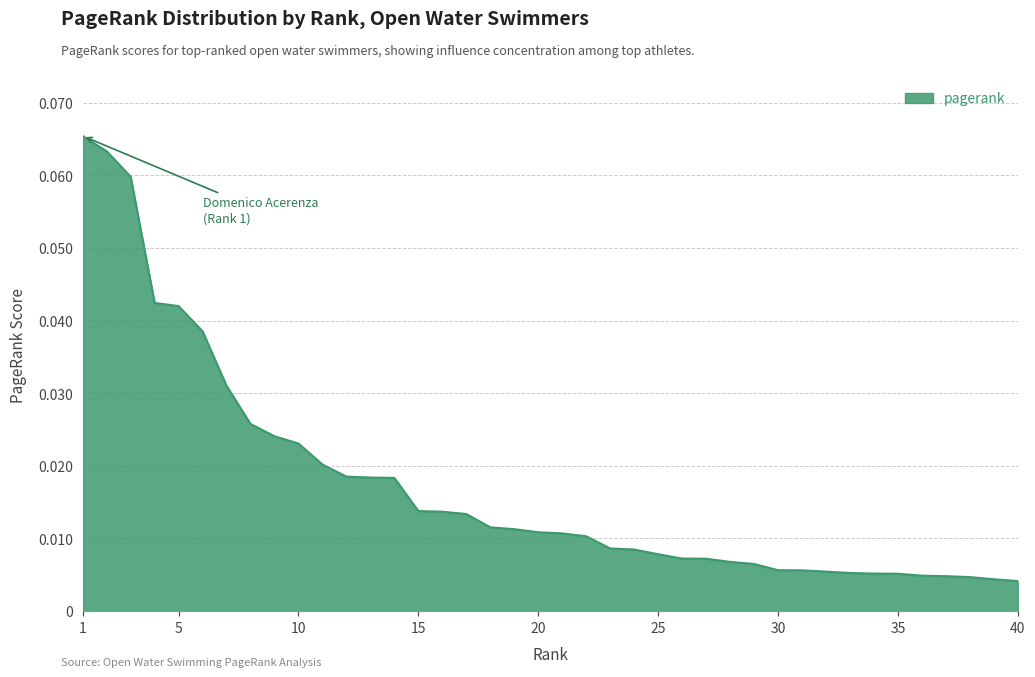

How many series are shown in this chart?

1